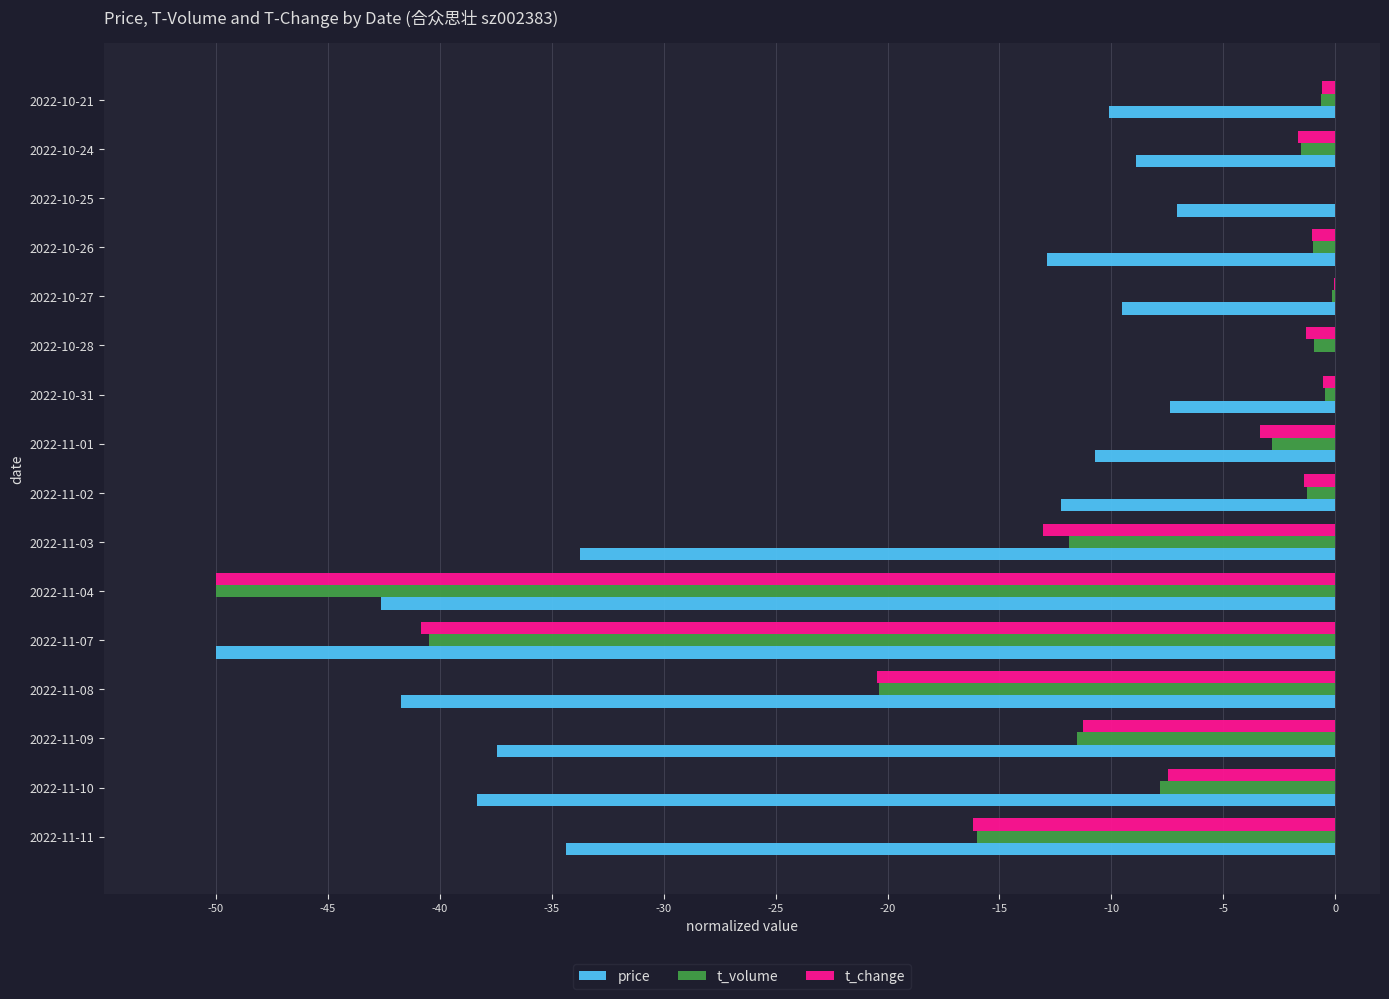

At which label is t_change closest to -24?

2022-11-08